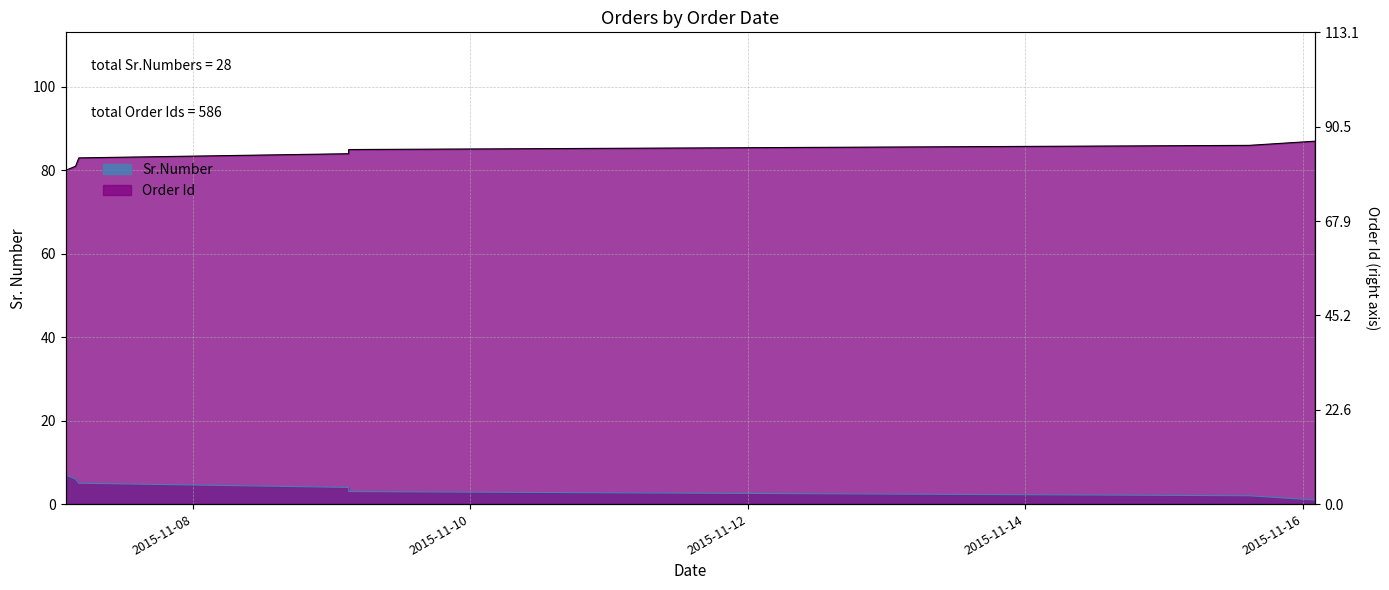

What is the difference between the second highest and minimum values in the Order Id series?

6